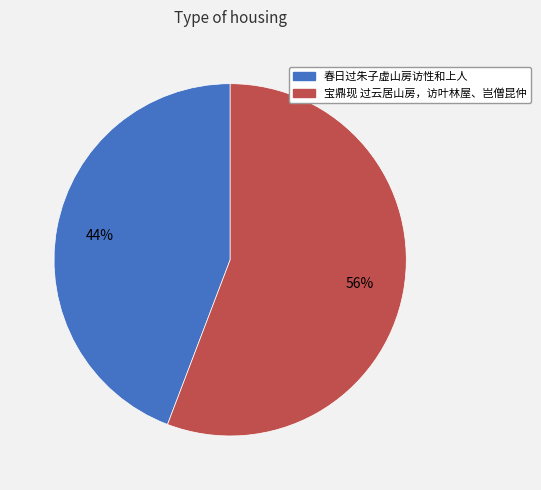

Is it true that 春日过朱子虚山房访性和上人 is 52% of the pie?

False